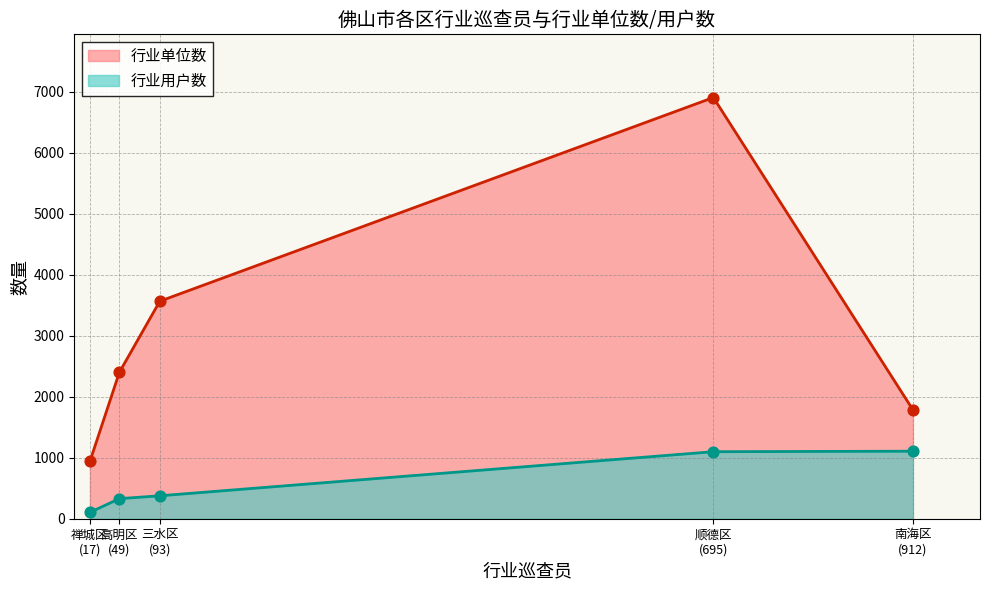

At how many categories does at least one series exceed 3930?

1